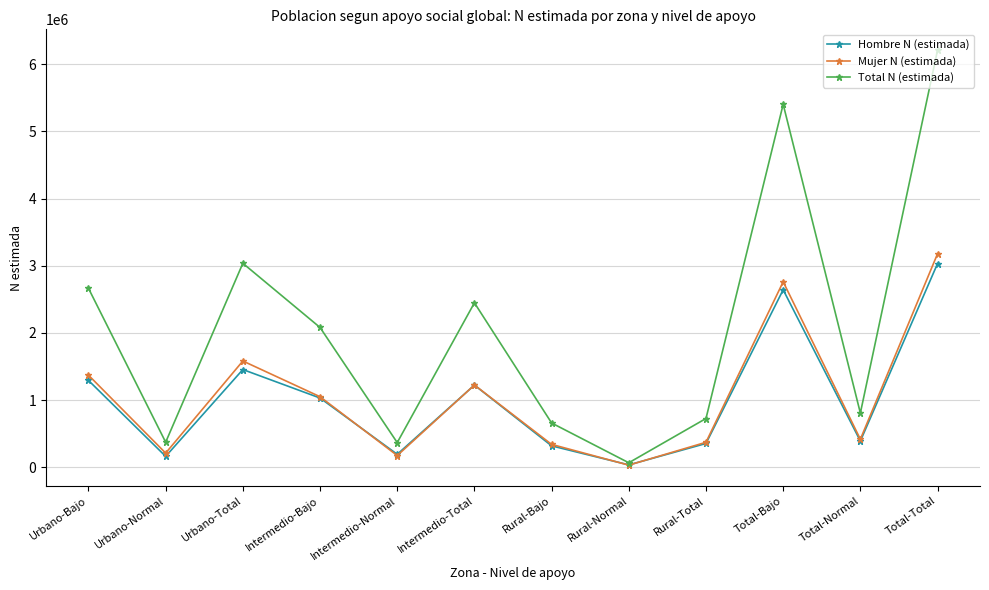

How many distinct data groups are displayed?

3